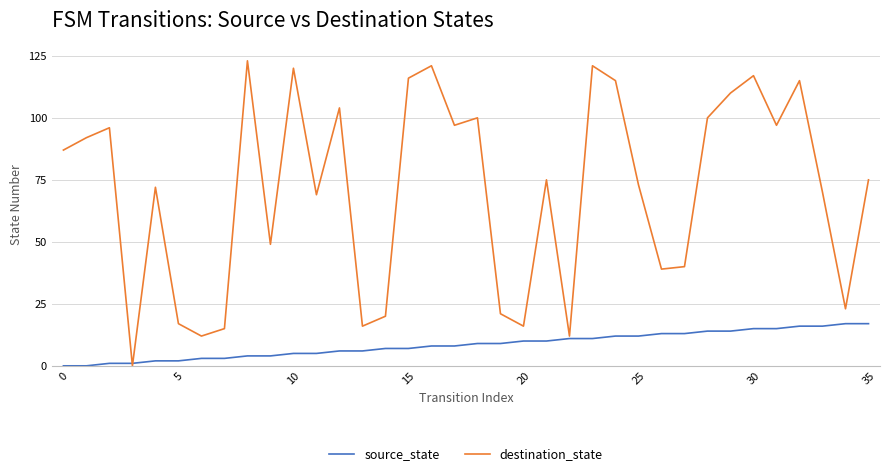

Rank the series by their average value, from lowest to highest.

source_state, destination_state